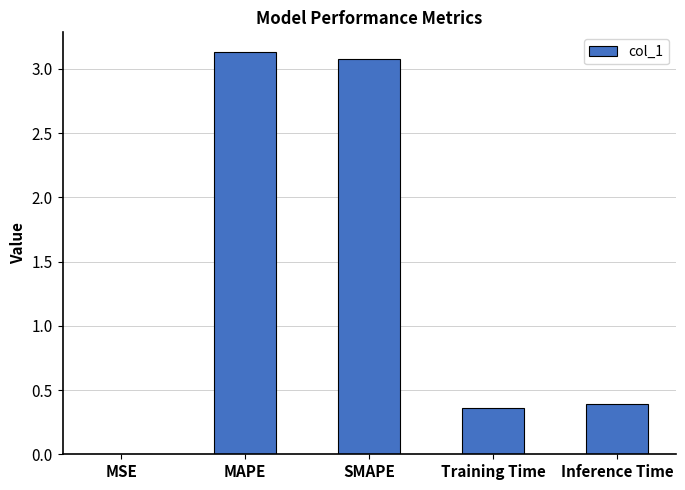

What is the sum of all values?

7.0